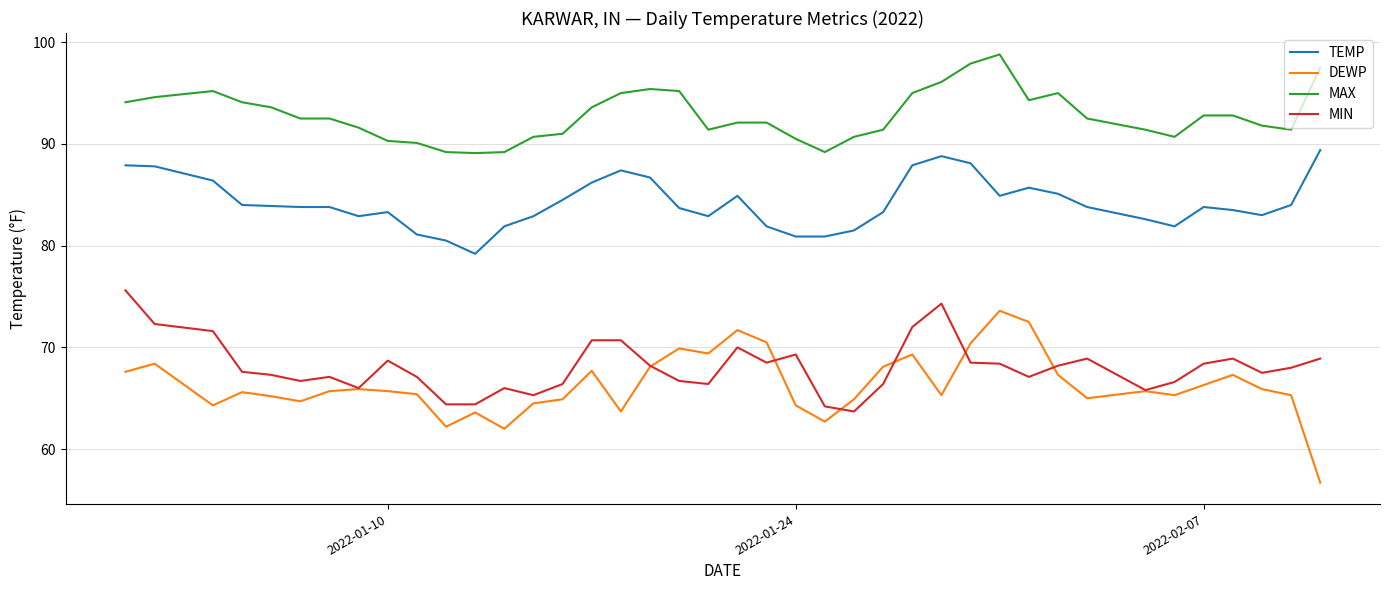

What is the smallest value displayed?

56.7